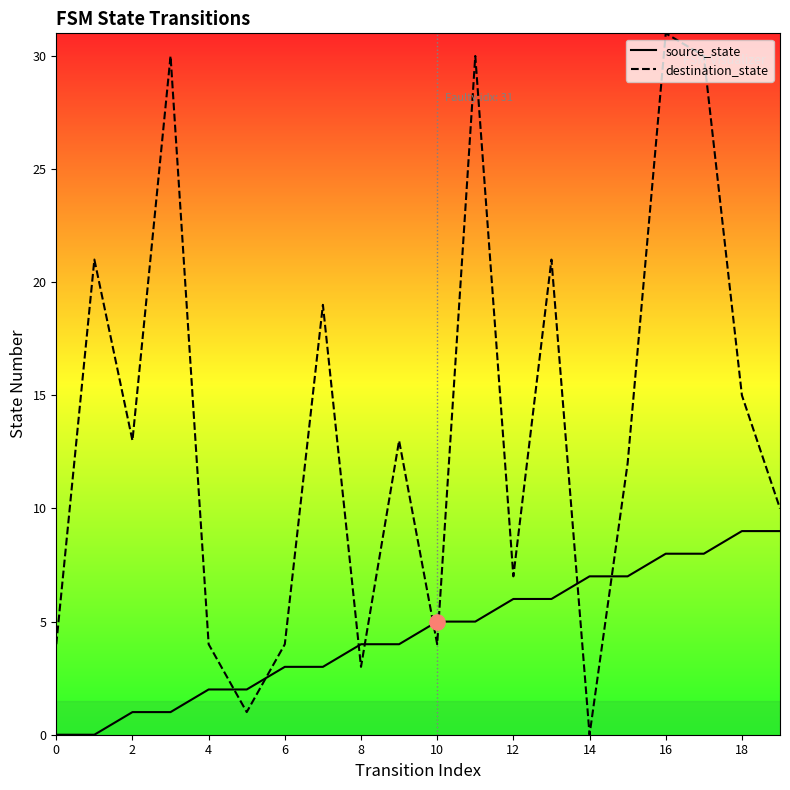

At how many categories does at least one series exceed 18?

7